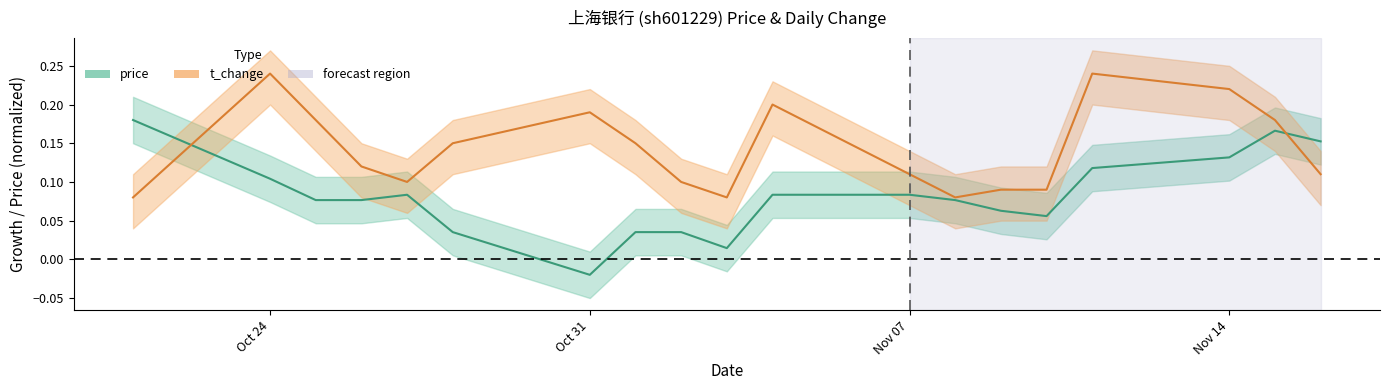

True or false: price has a value of 0.0 at 2022-10-25.

False